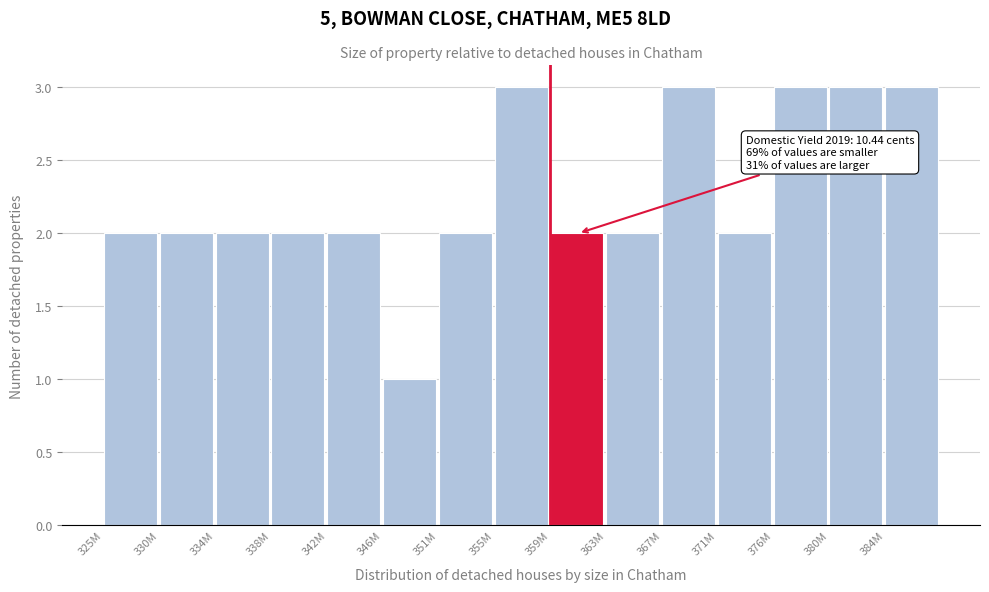

Reading left to right, what are all the values shown in this chart?

325M=2	330M=2	334M=2	338M=2	342M=2	346M=1	351M=2	355M=3	359M=2	363M=2	367M=3	371M=2	376M=3	380M=3	384M=3